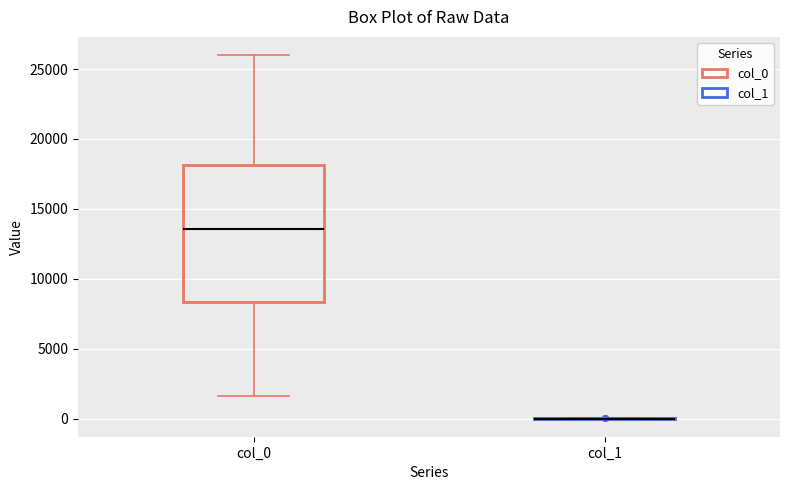

Reading left to right, read every box against the y-axis: the position of its median line, the range the box covers, and the ends of its whiskers. The values are not printed on the chart, so give them approximately, as read against the axis.

col_0: median 13500, box 8500 to 18000, whiskers 1500 to 26000
col_1: box collapsed to a line at 0, whiskers 0 to 0